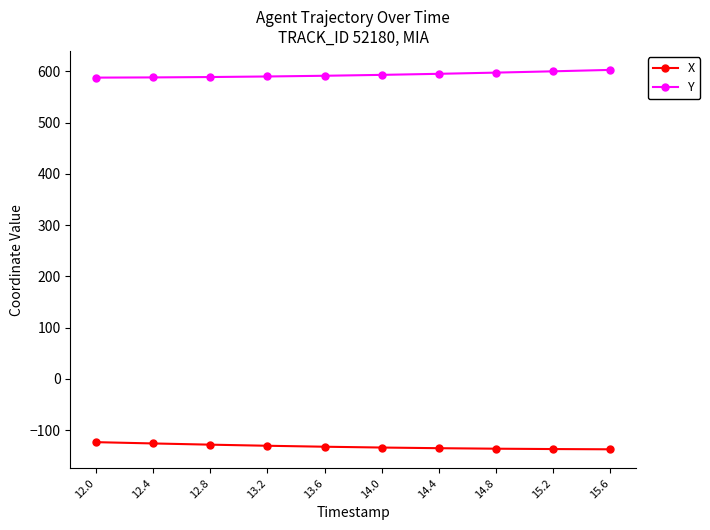

The Y series shows 587.9 at 12.0. True or false?

True